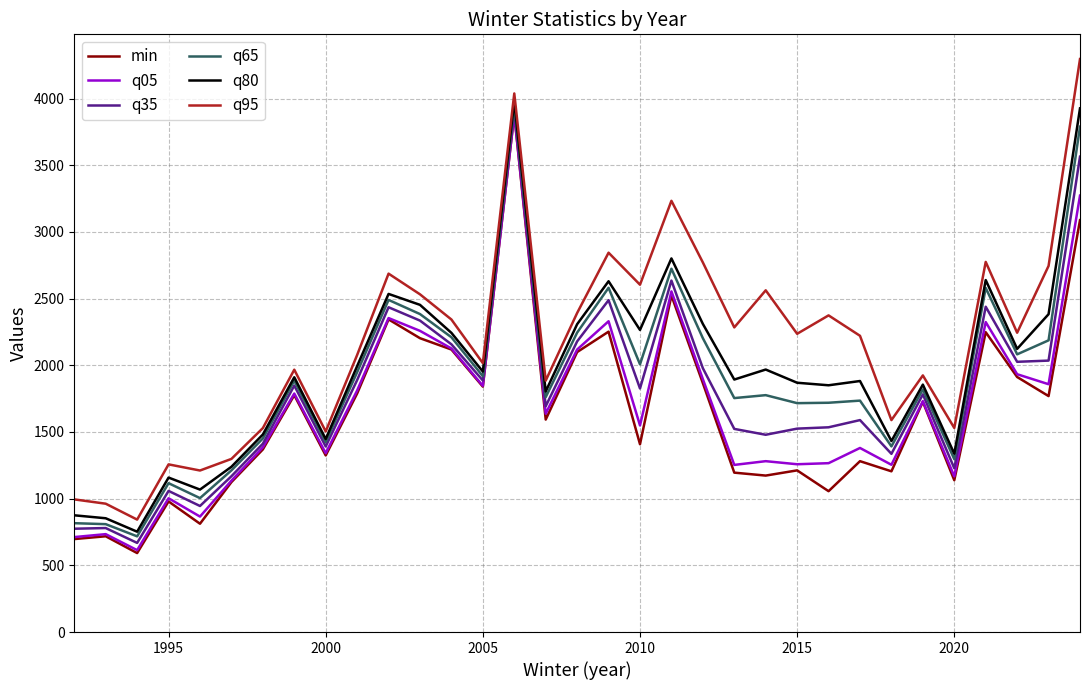

True or false: q05 and q80 cross at least once.

False